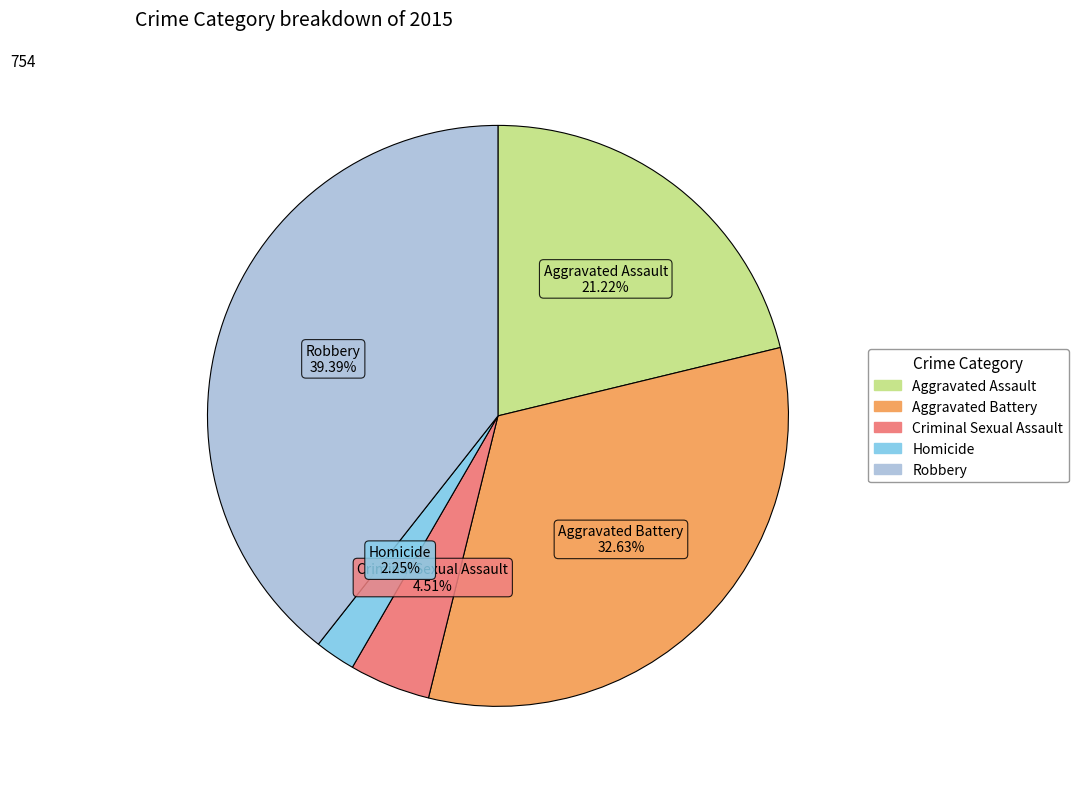

To the nearest percent, what portion does Homicide represent?

2%